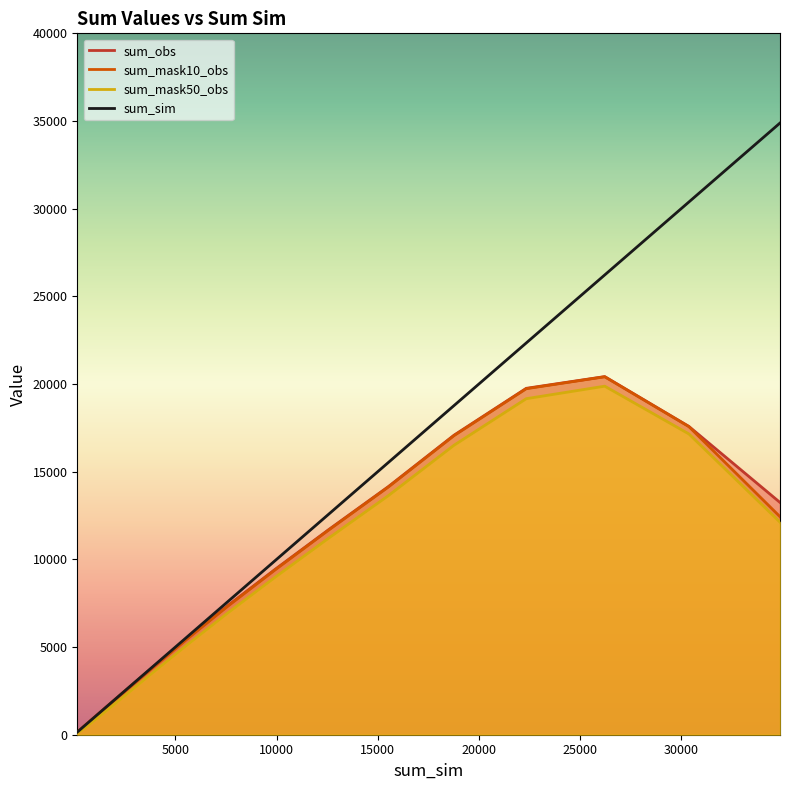

What is the value of the sum_sim point at the 9th from the left?

12565.0